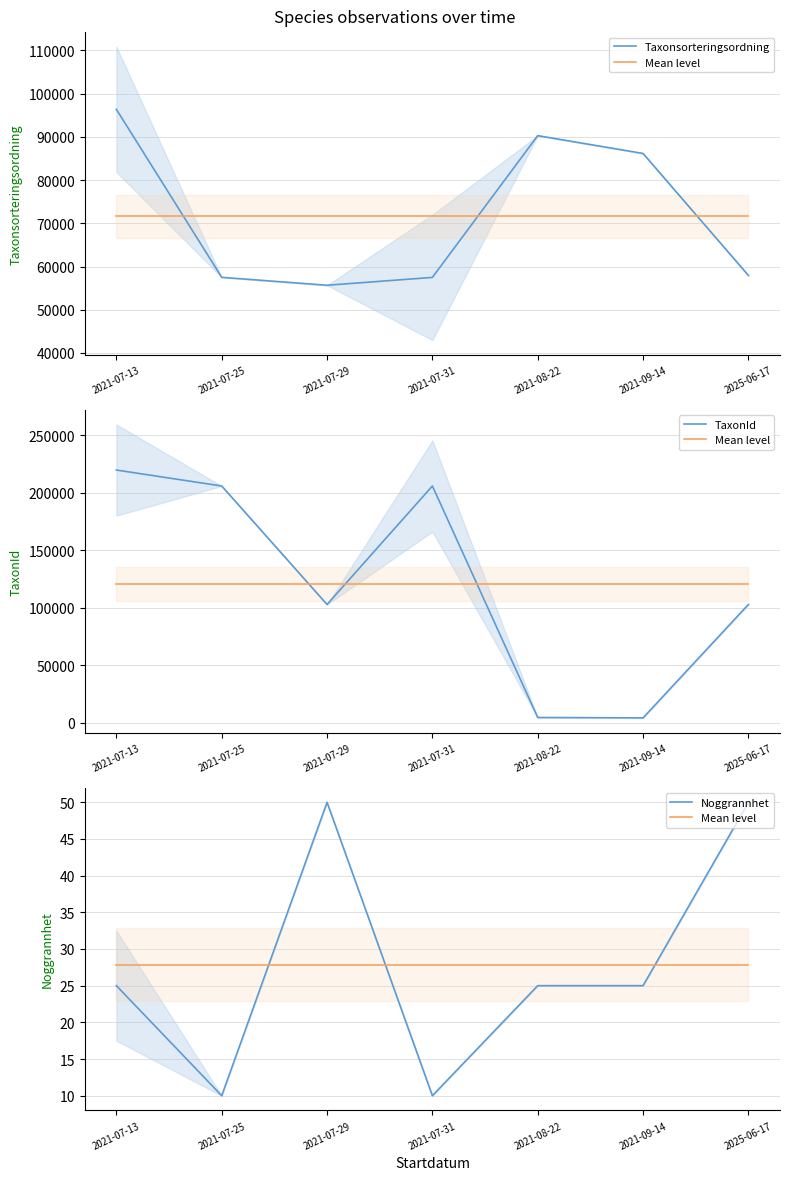

At which category does Noggrannhet reach its first local valley?

2021-07-25